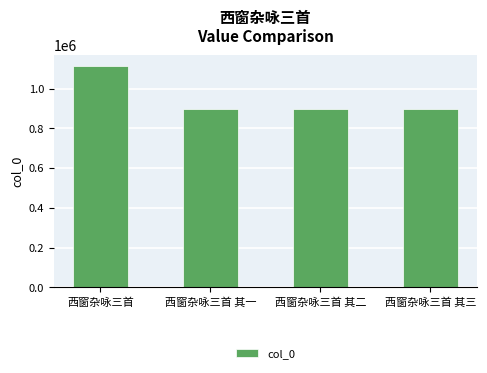

What is the minimum value shown in the chart?

896338